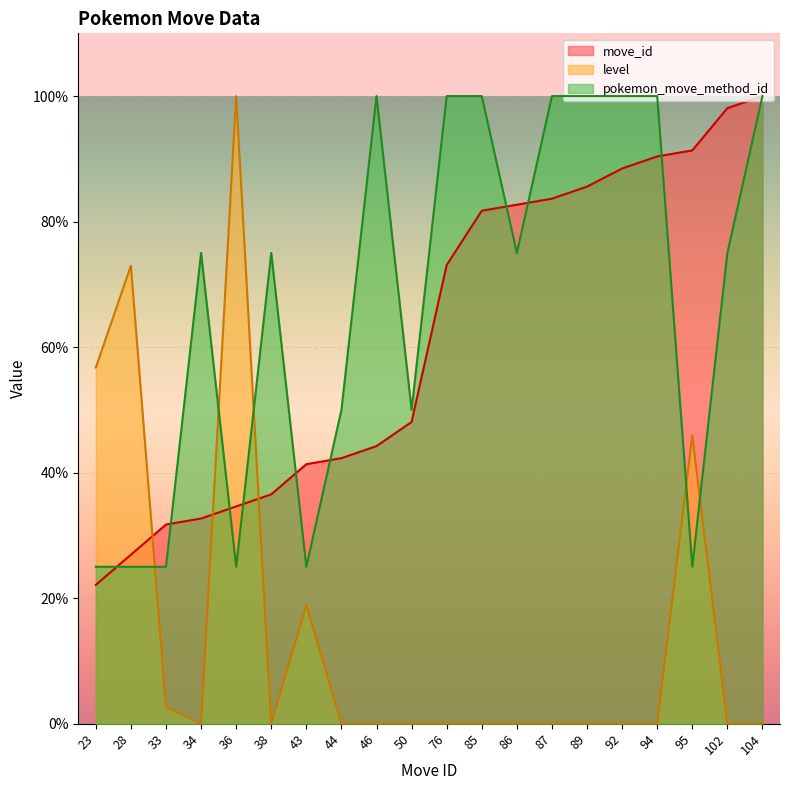

How many lines are shown in the chart?

3